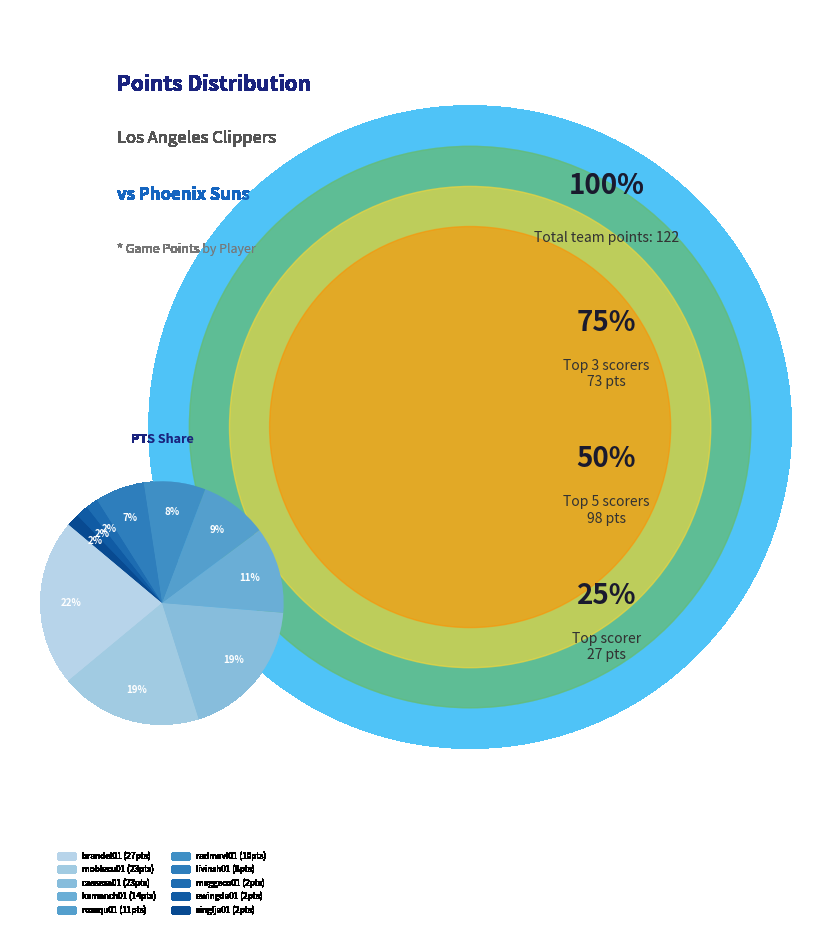

Does ewingda01 represent more than half of the total?

No